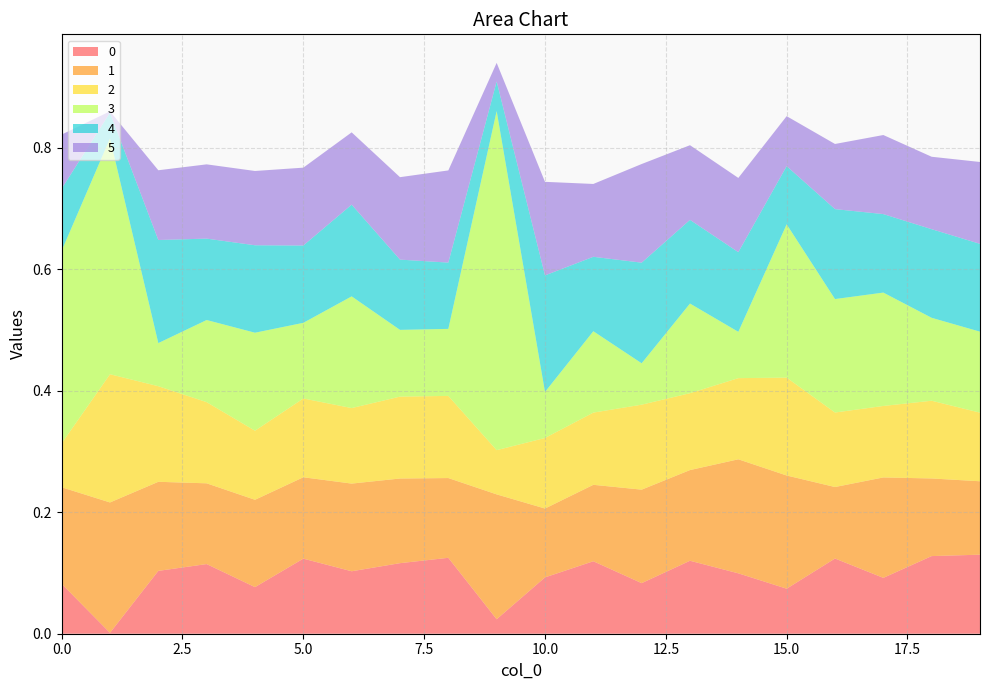

Reading left to right, extract all data points from this chart.

0: 0=0.1	1=0.0	2=0.1	3=0.1	4=0.1	5=0.1	6=0.1	7=0.1	8=0.1	9=0.0	10=0.1	11=0.1	12=0.1	13=0.1	14=0.1	15=0.1	16=0.1	17=0.1	18=0.1	19=0.1
1: 0=0.2	1=0.2	2=0.1	3=0.1	4=0.1	5=0.1	6=0.1	7=0.1	8=0.1	9=0.2	10=0.1	11=0.1	12=0.2	13=0.1	14=0.2	15=0.2	16=0.1	17=0.2	18=0.1	19=0.1
2: 0=0.1	1=0.2	2=0.2	3=0.1	4=0.1	5=0.1	6=0.1	7=0.1	8=0.1	9=0.1	10=0.1	11=0.1	12=0.1	13=0.1	14=0.1	15=0.2	16=0.1	17=0.1	18=0.1	19=0.1
3: 0=0.3	1=0.4	2=0.1	3=0.1	4=0.2	5=0.1	6=0.2	7=0.1	8=0.1	9=0.6	10=0.1	11=0.1	12=0.1	13=0.1	14=0.1	15=0.3	16=0.2	17=0.2	18=0.1	19=0.1
4: 0=0.1	1=0.0	2=0.2	3=0.1	4=0.1	5=0.1	6=0.2	7=0.1	8=0.1	9=0.0	10=0.2	11=0.1	12=0.2	13=0.1	14=0.1	15=0.1	16=0.1	17=0.1	18=0.1	19=0.1
5: 0=0.1	1=0.0	2=0.1	3=0.1	4=0.1	5=0.1	6=0.1	7=0.1	8=0.2	9=0.0	10=0.2	11=0.1	12=0.2	13=0.1	14=0.1	15=0.1	16=0.1	17=0.1	18=0.1	19=0.1